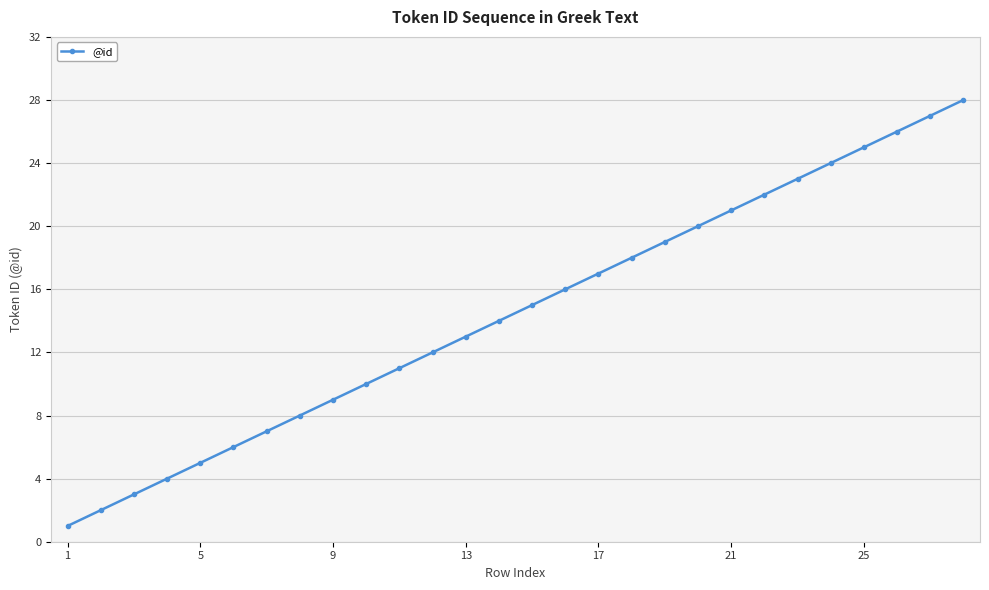

What is the difference between the maximum and minimum values?

27